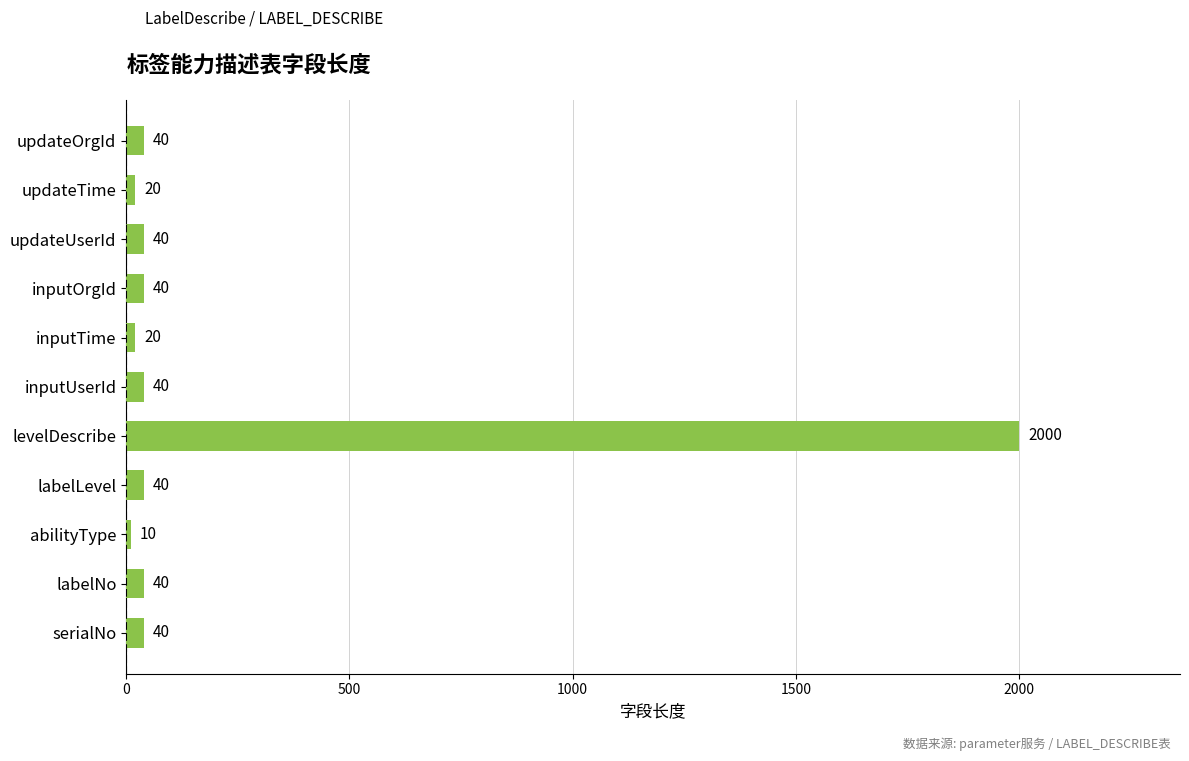

What is the sum of all values?

2330